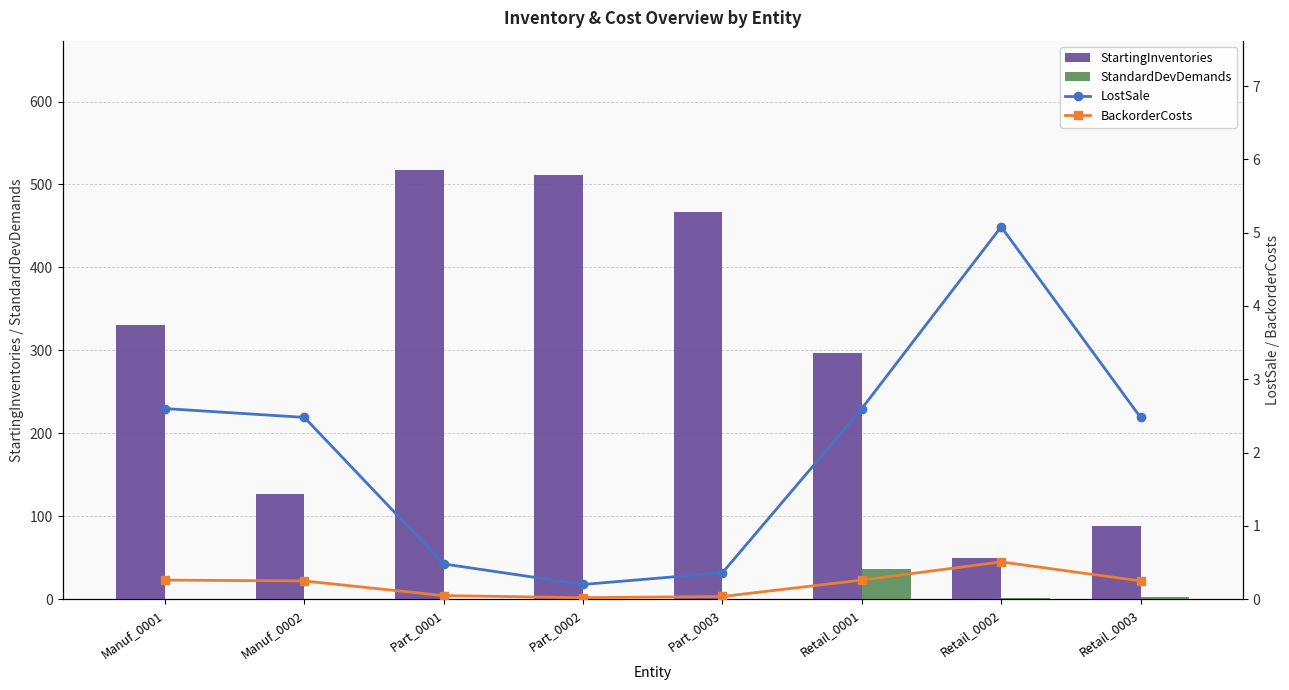

What is the label of the 2nd bar from the left?

Manuf_0002